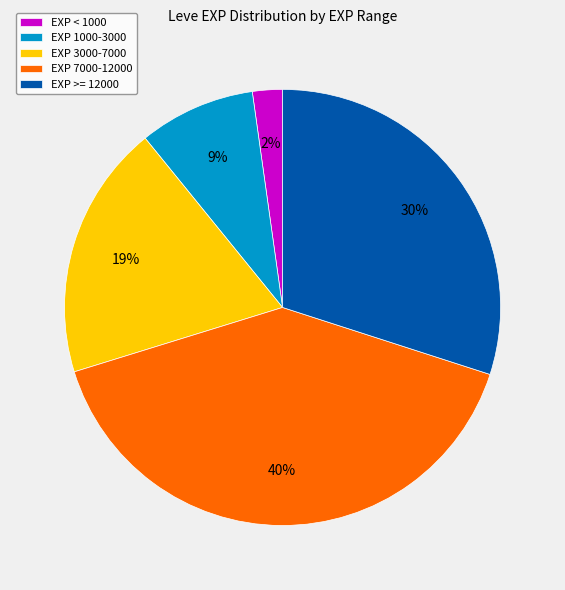

To the nearest percent, what is the difference between the EXP < 1000 and EXP 7000-12000 slice percentages?

38%